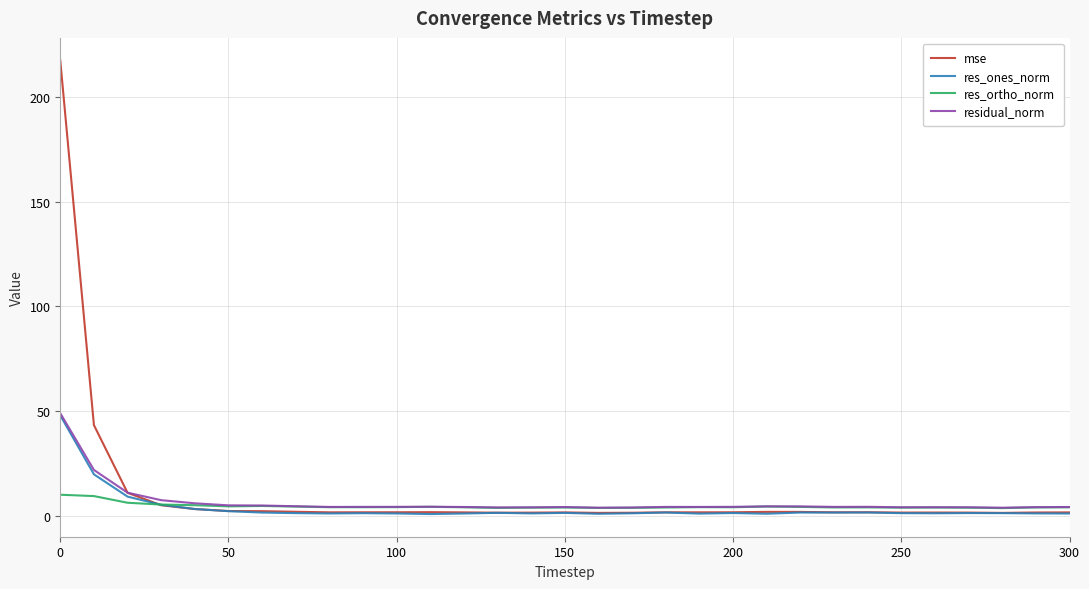

What is the difference between the second highest and second lowest values in the res_ortho_norm series?

5.7